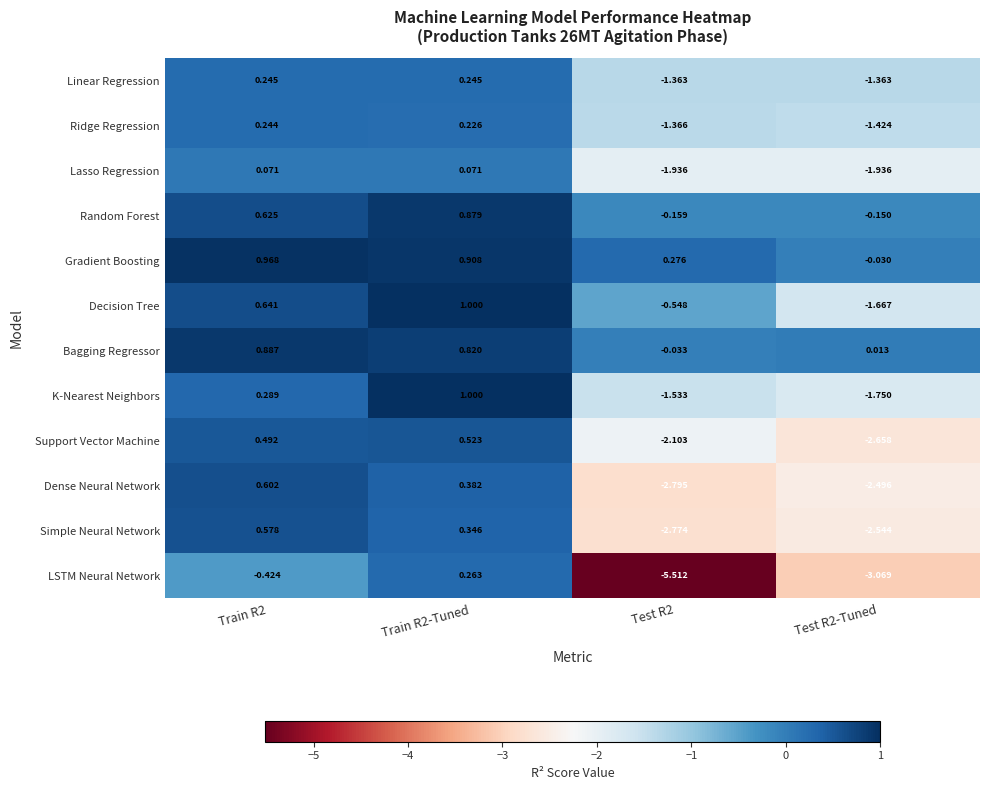

At how many categories does at least one series exceed -4?

4